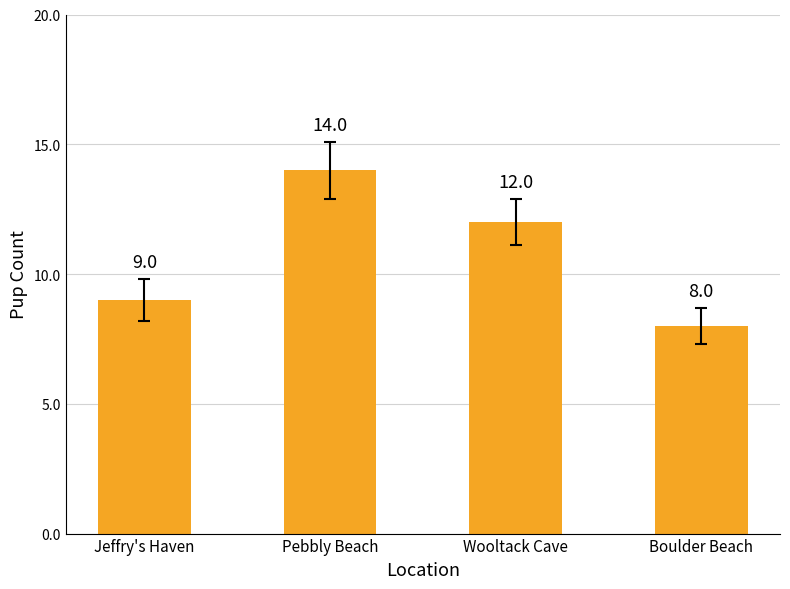

Reading left to right, list all the values displayed in this chart.

Jeffry's Haven=9	Pebbly Beach=14	Wooltack Cave=12	Boulder Beach=8